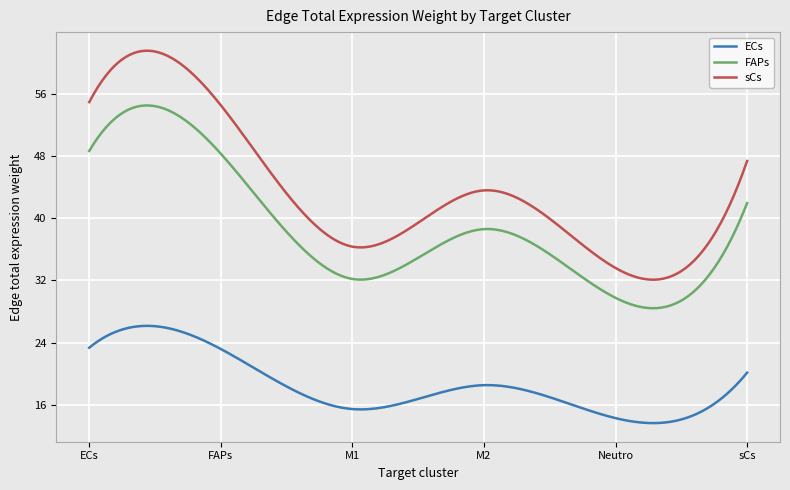

What is the lowest value of the ECs series?

13.6